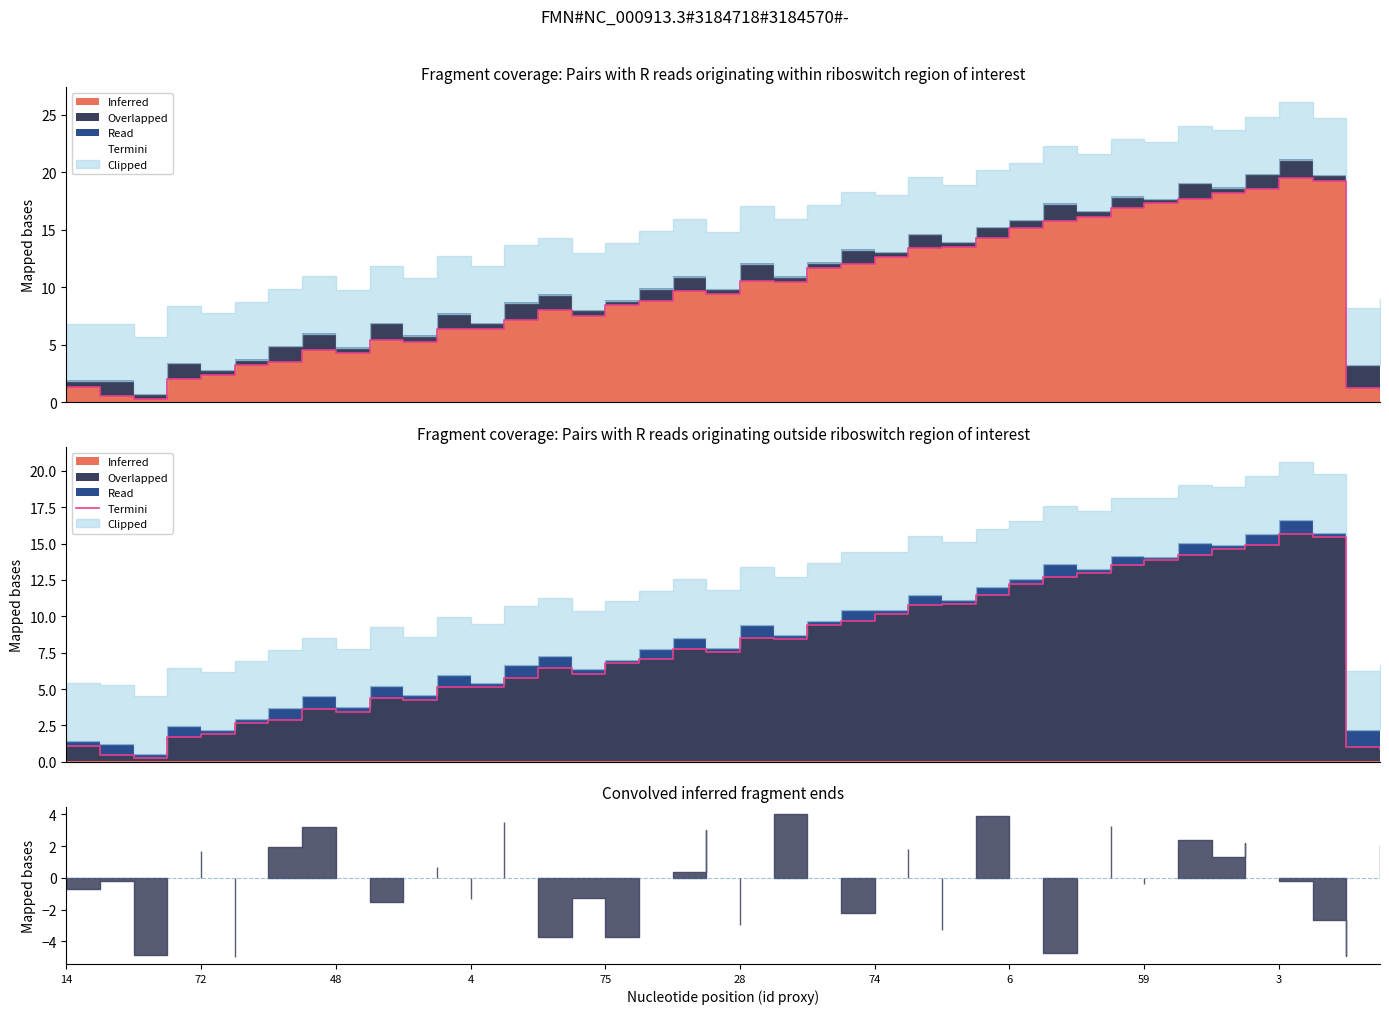

Approximately how many times larger is the value at 13 compared to 75?

3.0